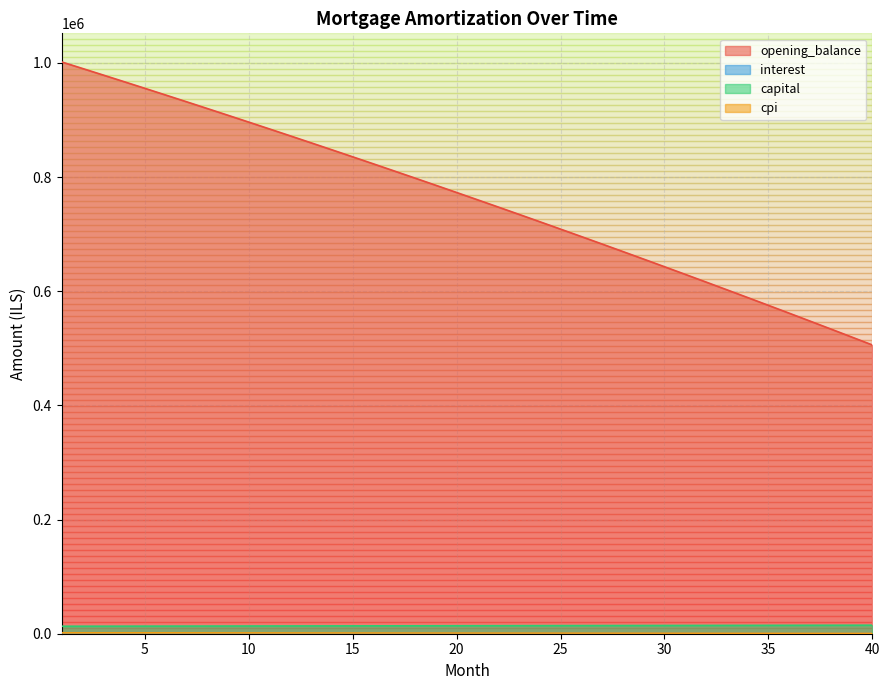

Is it true that opening_balance equals 561526.4 at 36?

True